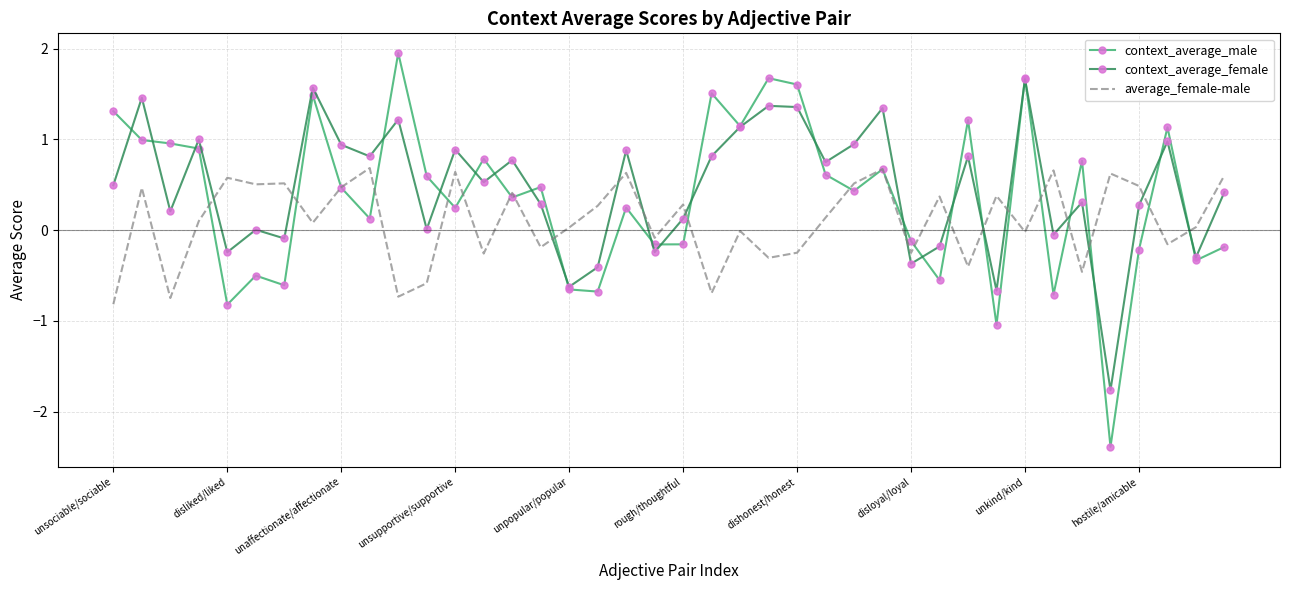

How many times do average_female-male and context_average_female cross each other?

15